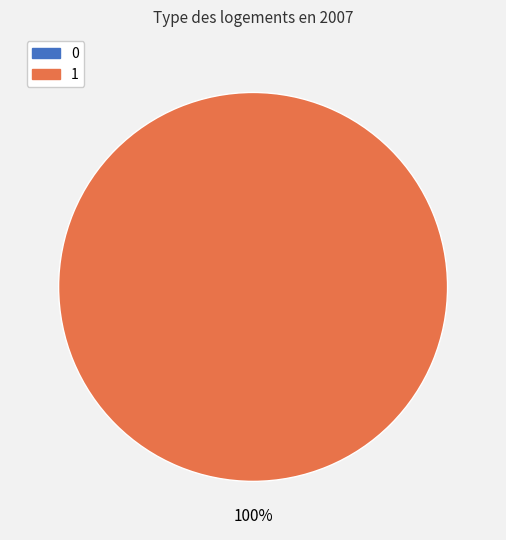

Does any single category account for the majority?

Yes